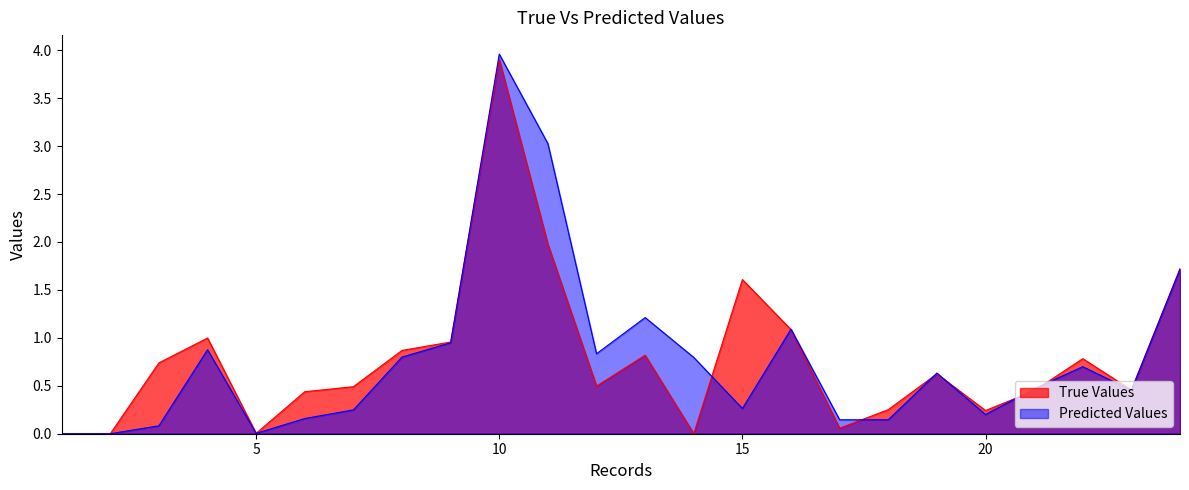

How many times do true and predicted cross each other?

9